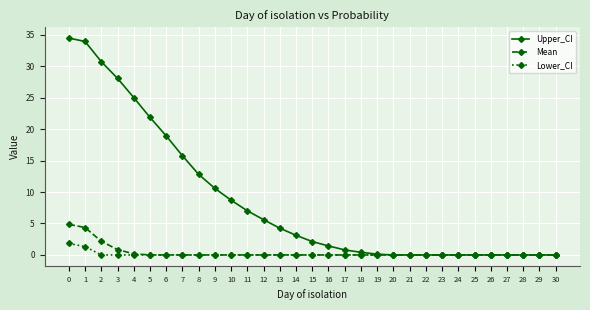

Is the value of Upper_CI at 17 greater than the value of Mean at 28?

Yes